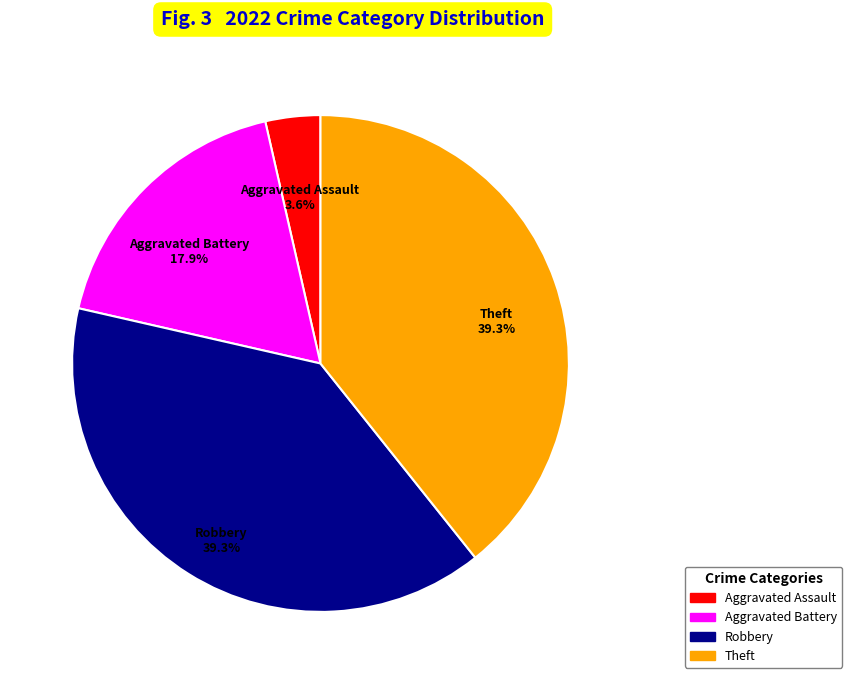

What is the smallest slice in the pie chart?

Aggravated Assault